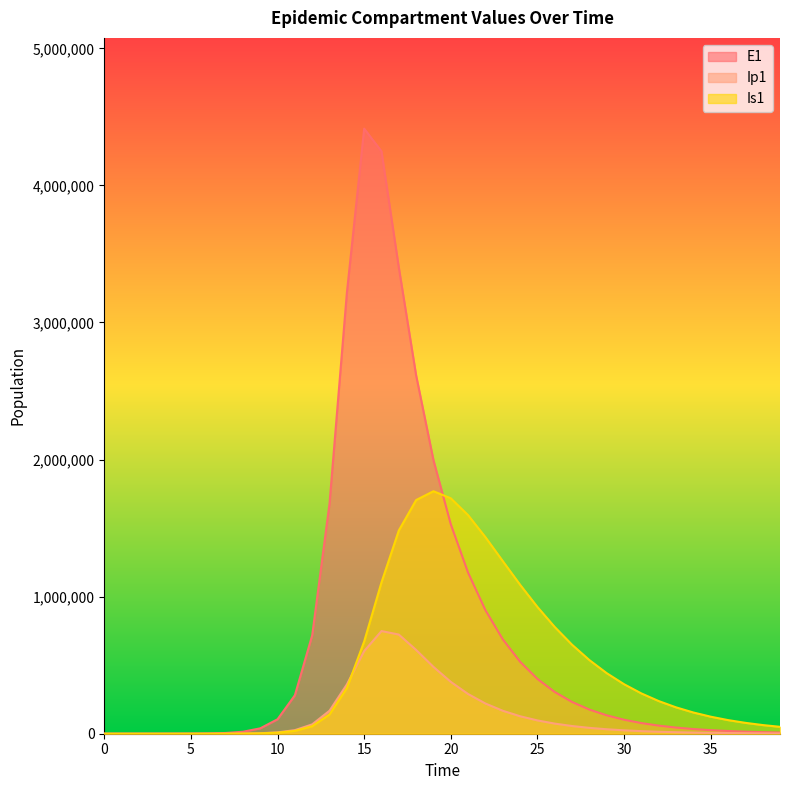

Where is the first local maximum for Ip1?

16